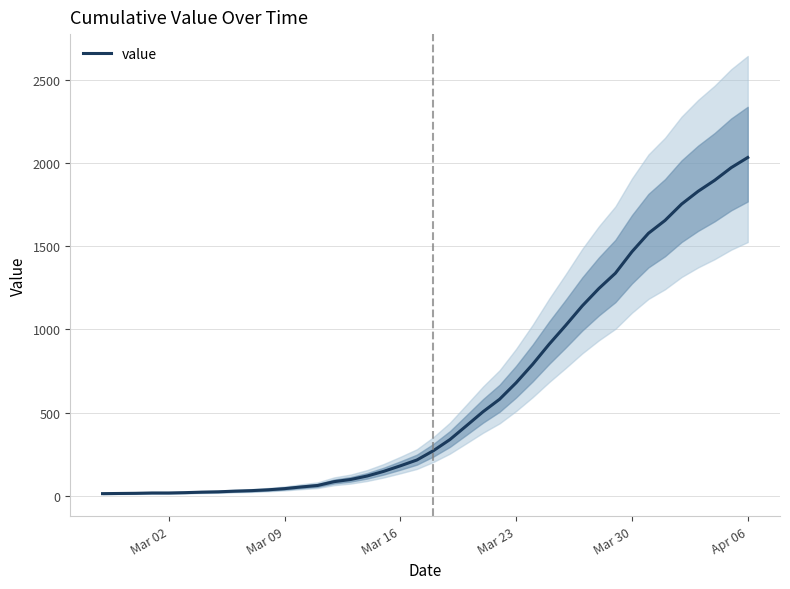

Does the chart have visible grid lines?

Yes